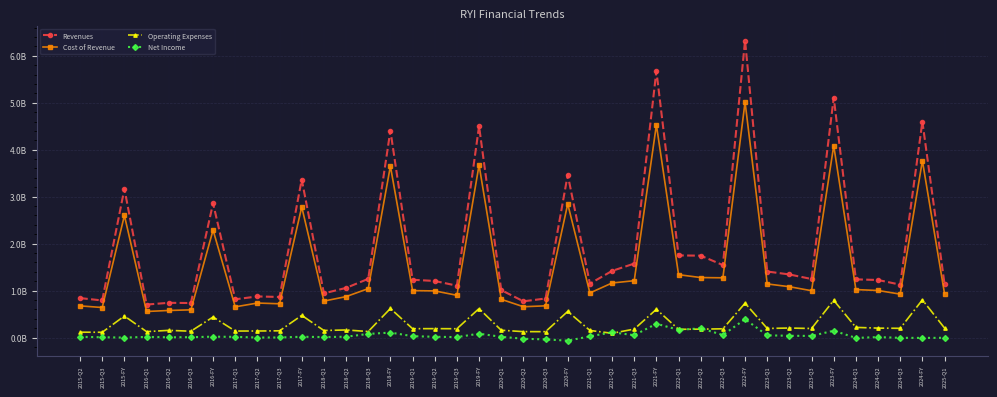

At which label does Revenues reach its peak?

2022-FY